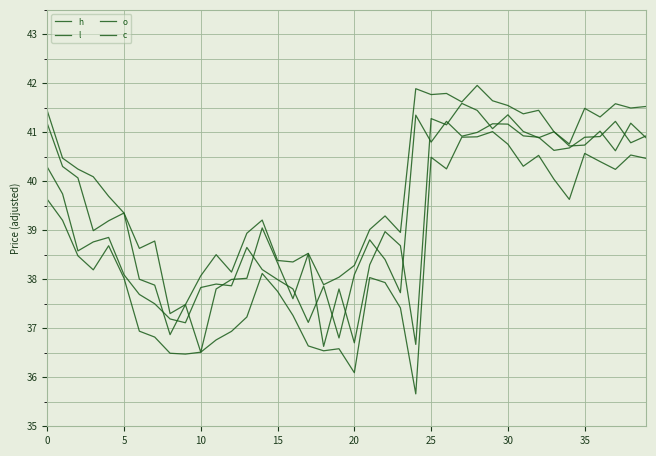

Does the chart display data point markers on the line(s)?

No